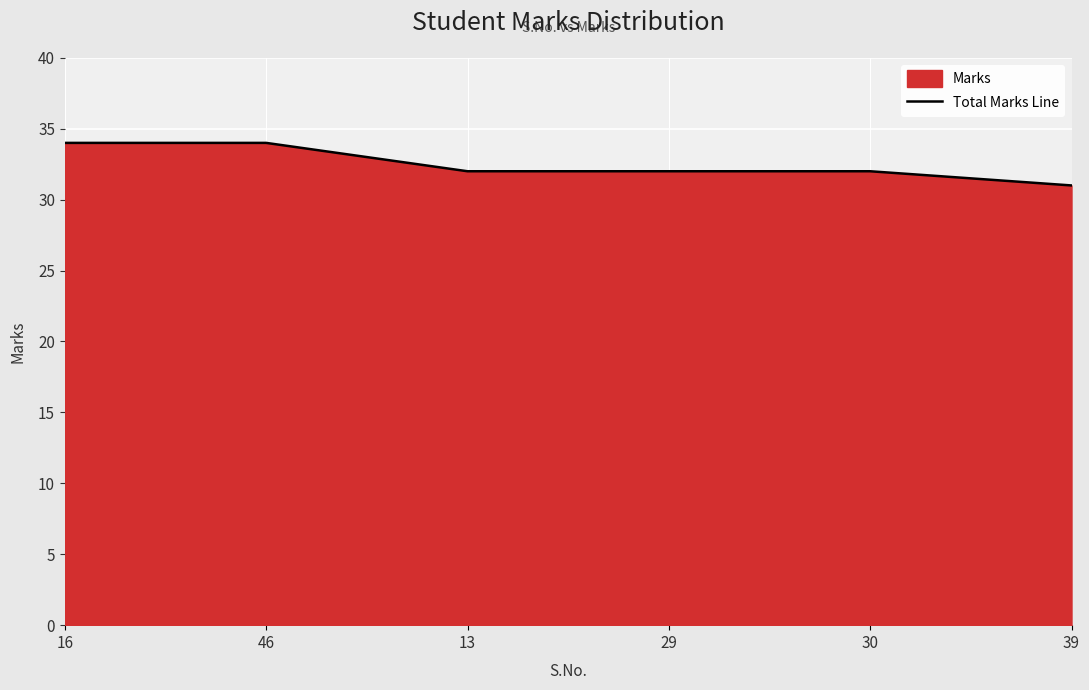

How many lines are shown in the chart?

1